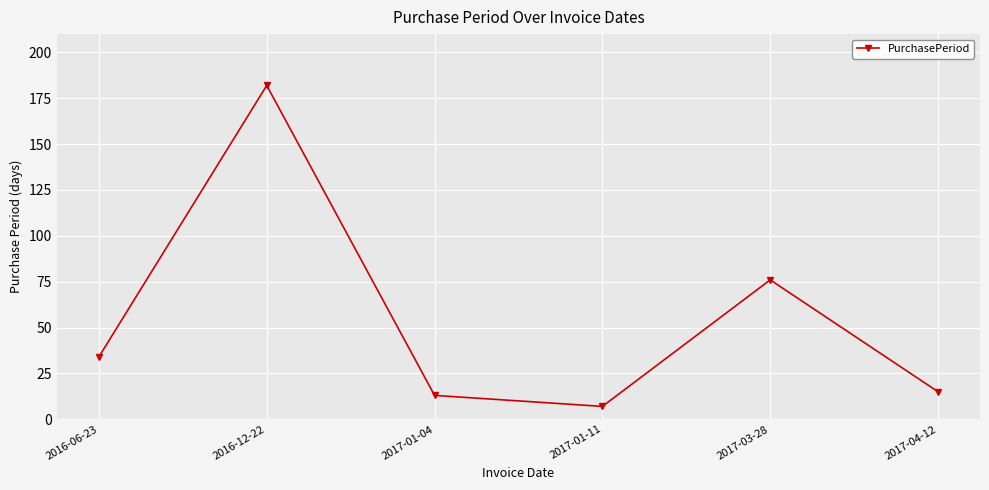

How many categories are shown in the chart?

6